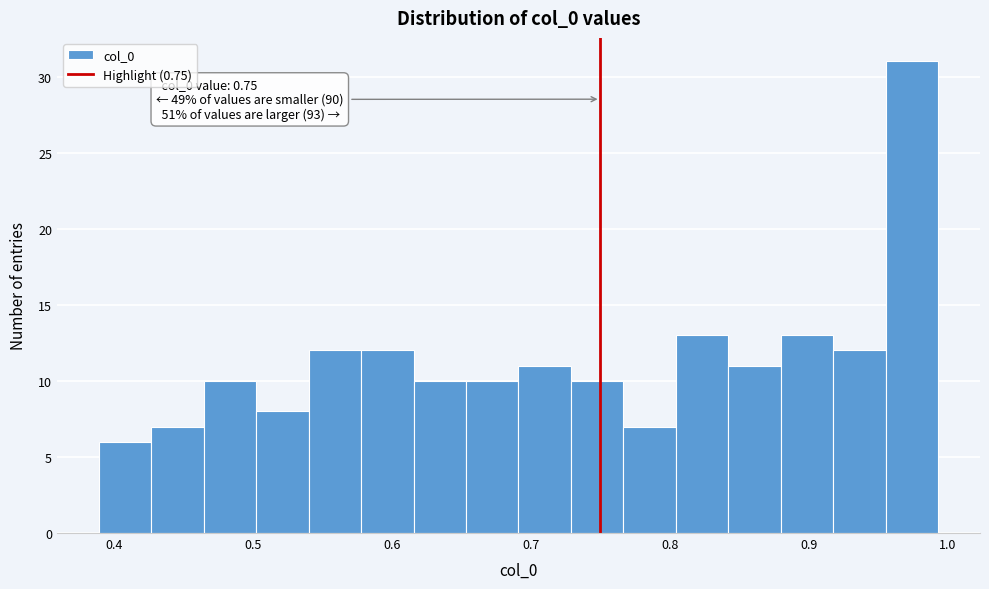

Around what value on the x-axis is the tallest bar? Give the approximate position of its centre, as read against the axis.

0.97